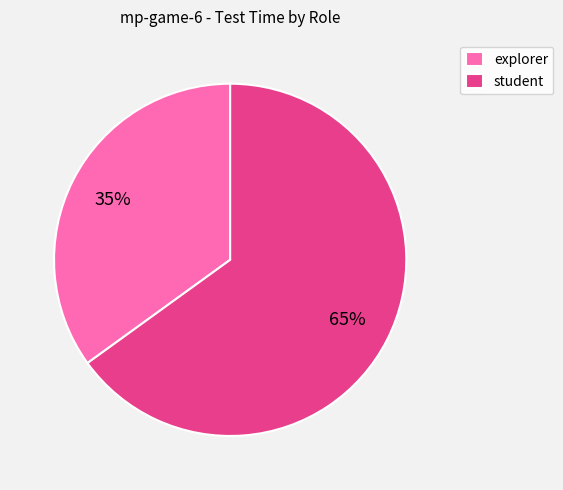

Does any single category account for the majority?

Yes